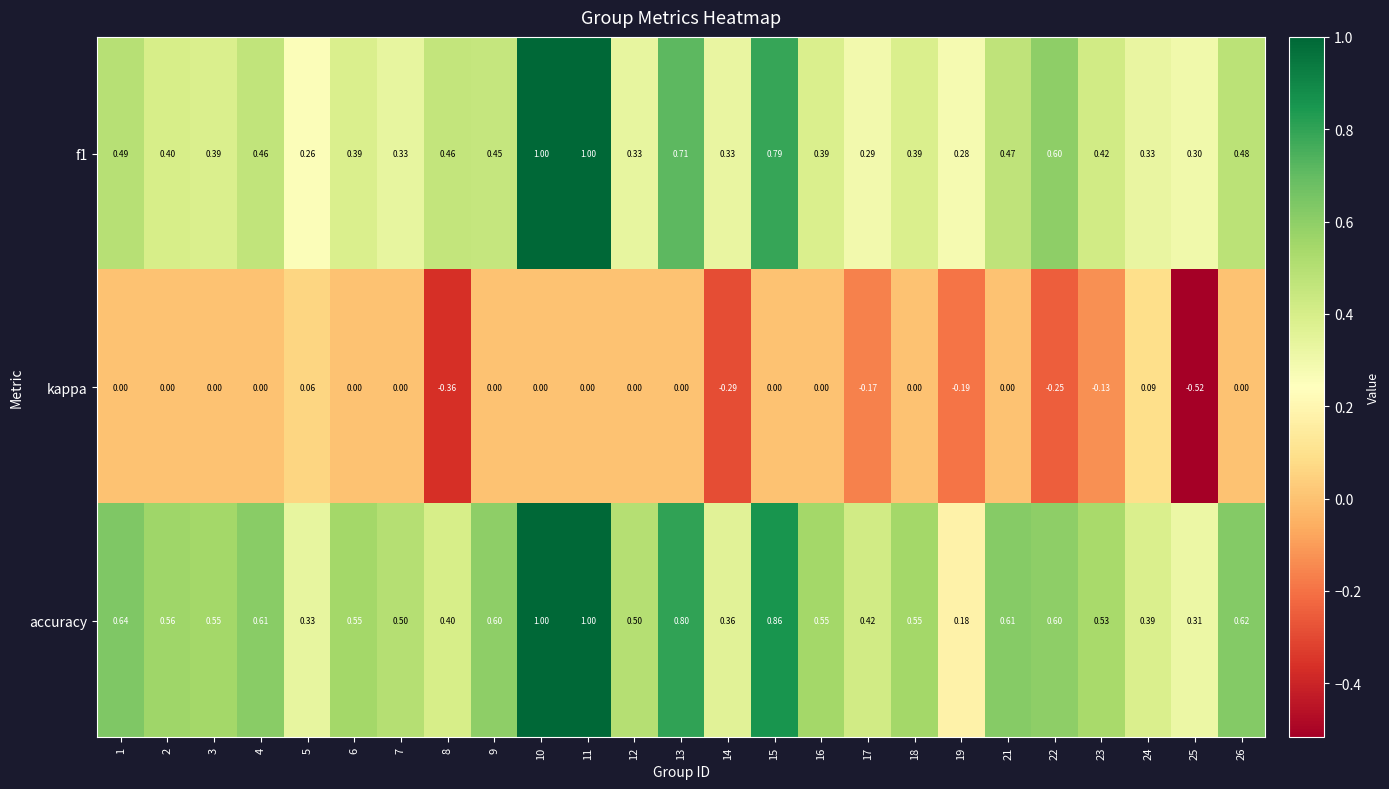

Which series has the widest spread of values?

accuracy